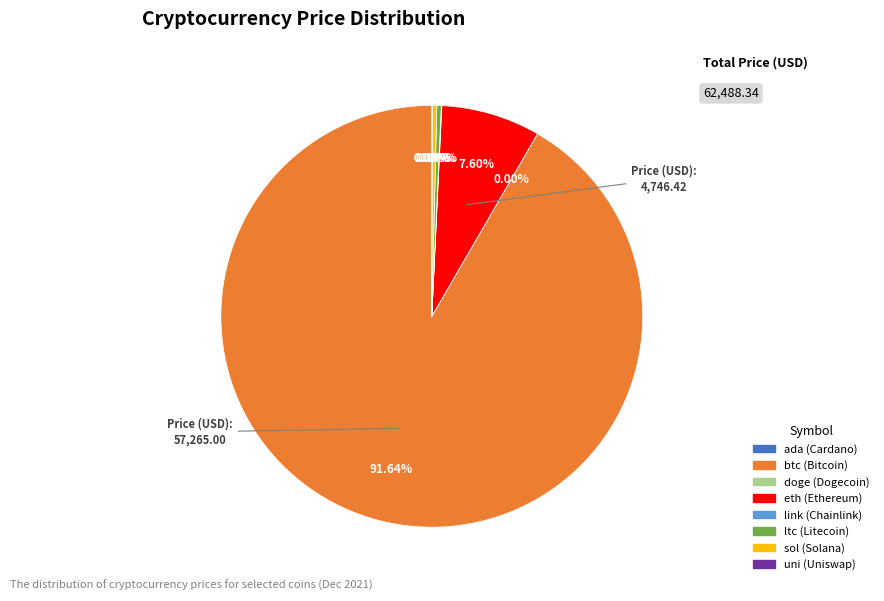

What is the ratio of the value at sol to the value at ltc?

1.0